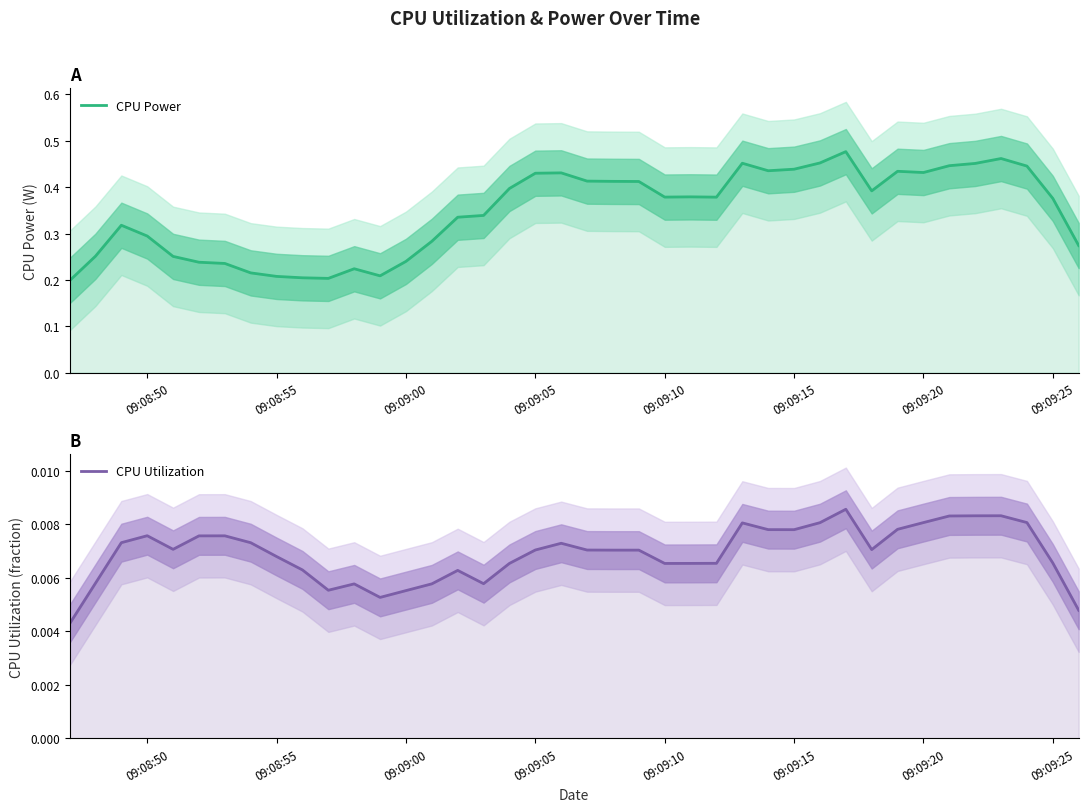

True or false: CPU Power and CPU Utilization intersect in this chart.

False